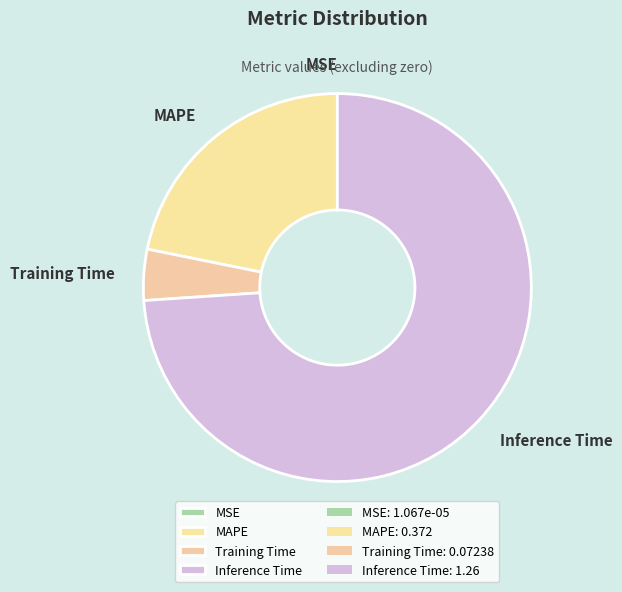

Which category has the biggest portion of the pie?

Inference Time